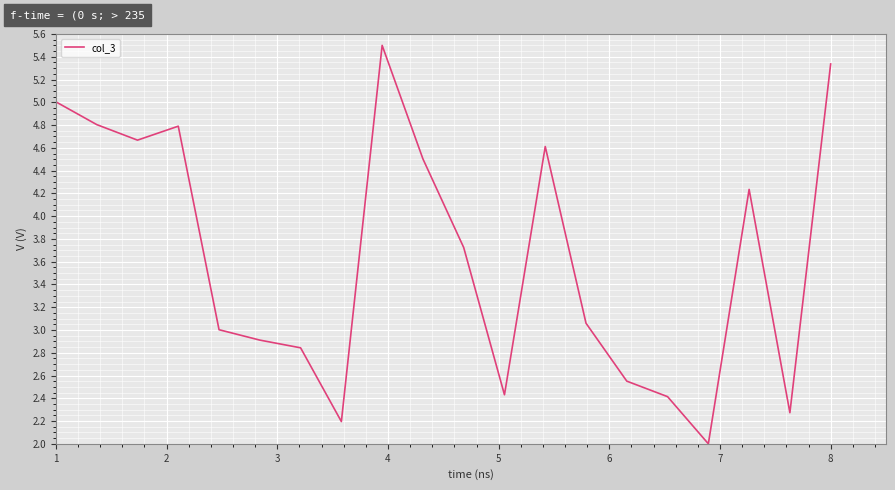

How many interior local valleys (lower than both neighbors) does the data have?

5